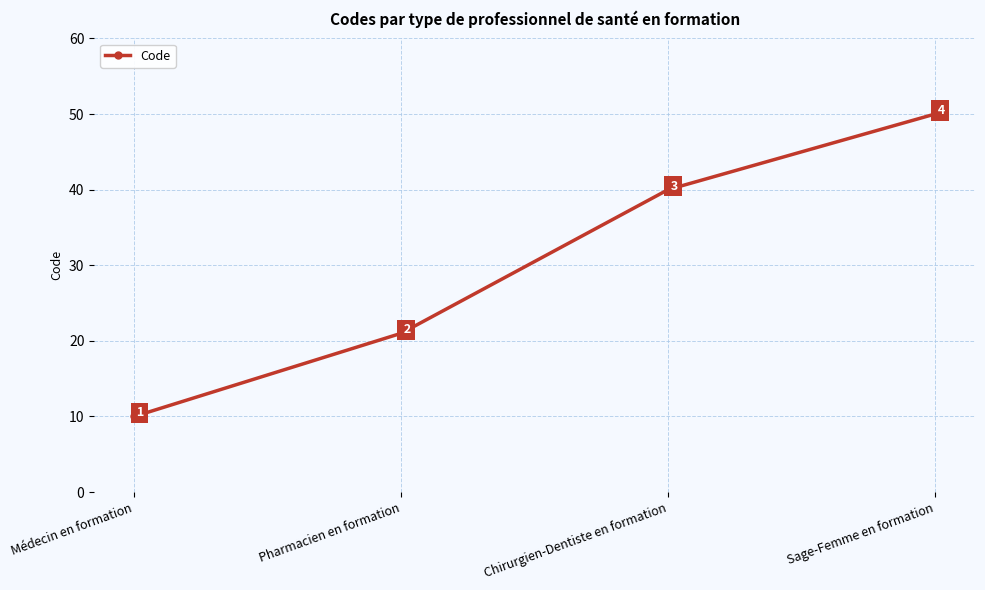

Rank the categories by value from lowest to highest.

Médecin en formation, Pharmacien en formation, Chirurgien-Dentiste en formation, Sage-Femme en formation